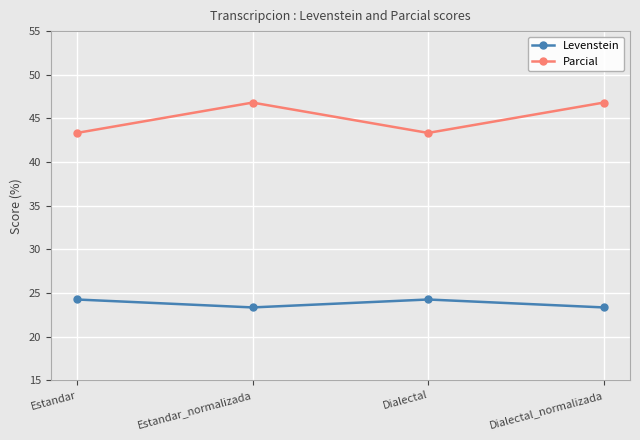

True or false: Levenstein has more than 2 points higher than both neighbors.

False